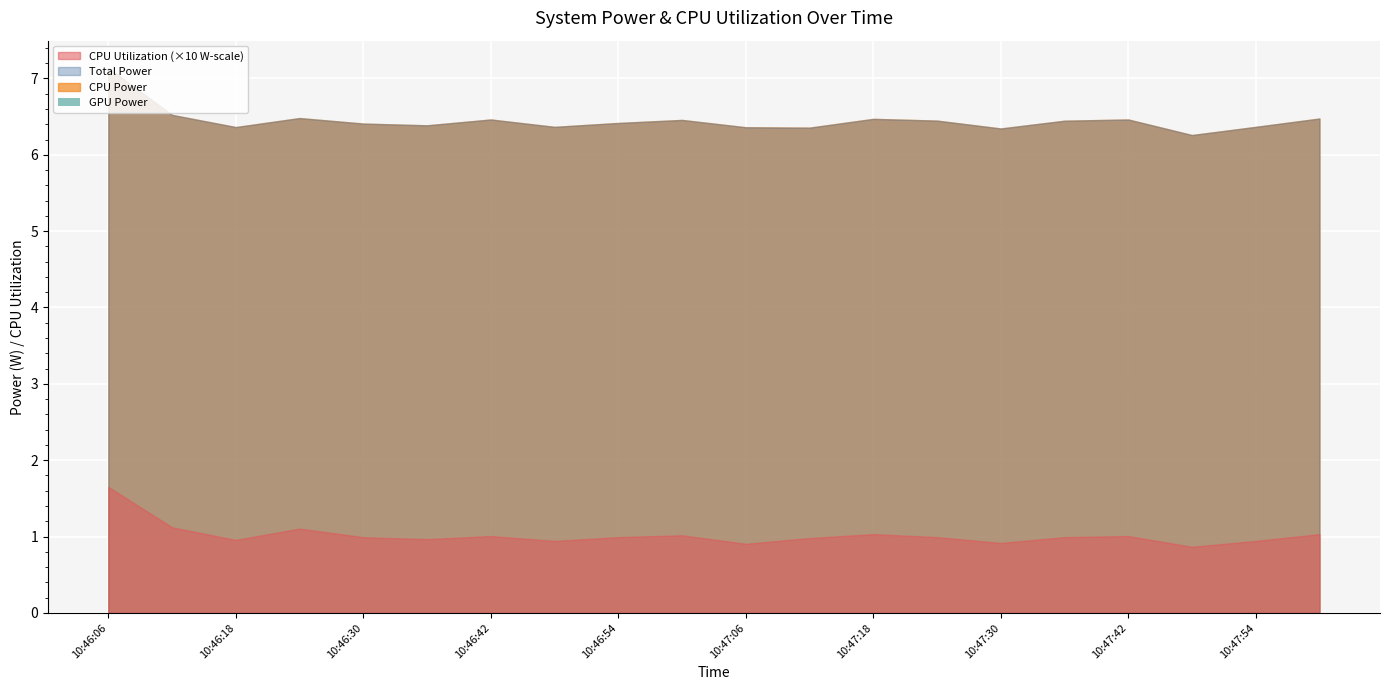

What is the label of the 6th point from the right?

10:47:30